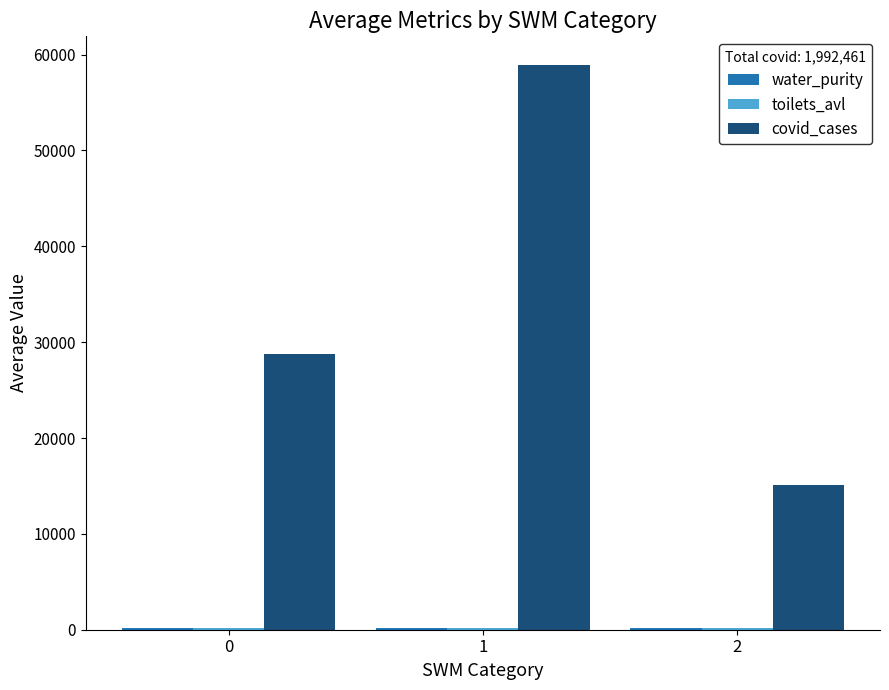

Which series has the largest total across all categories?

covid_cases